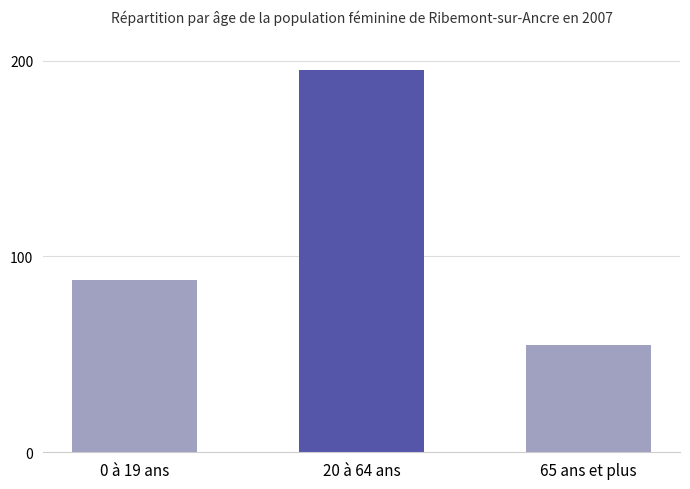

At which label is the value closest to 125?

0 à 19 ans